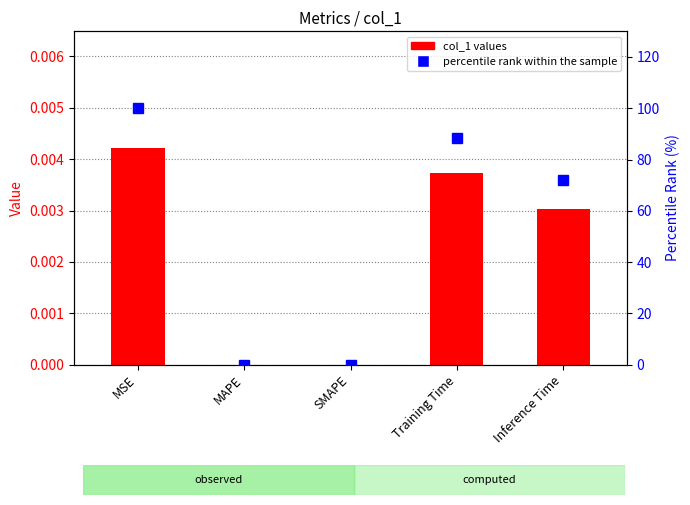

What is the label of the 3rd bar from the left?

SMAPE